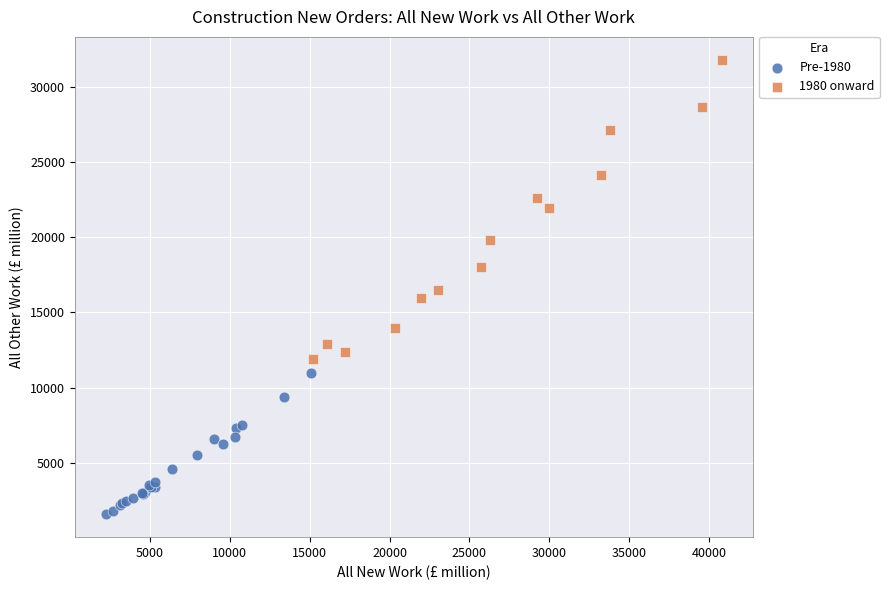

Which series has the widest spread of Y values?

1980 onward